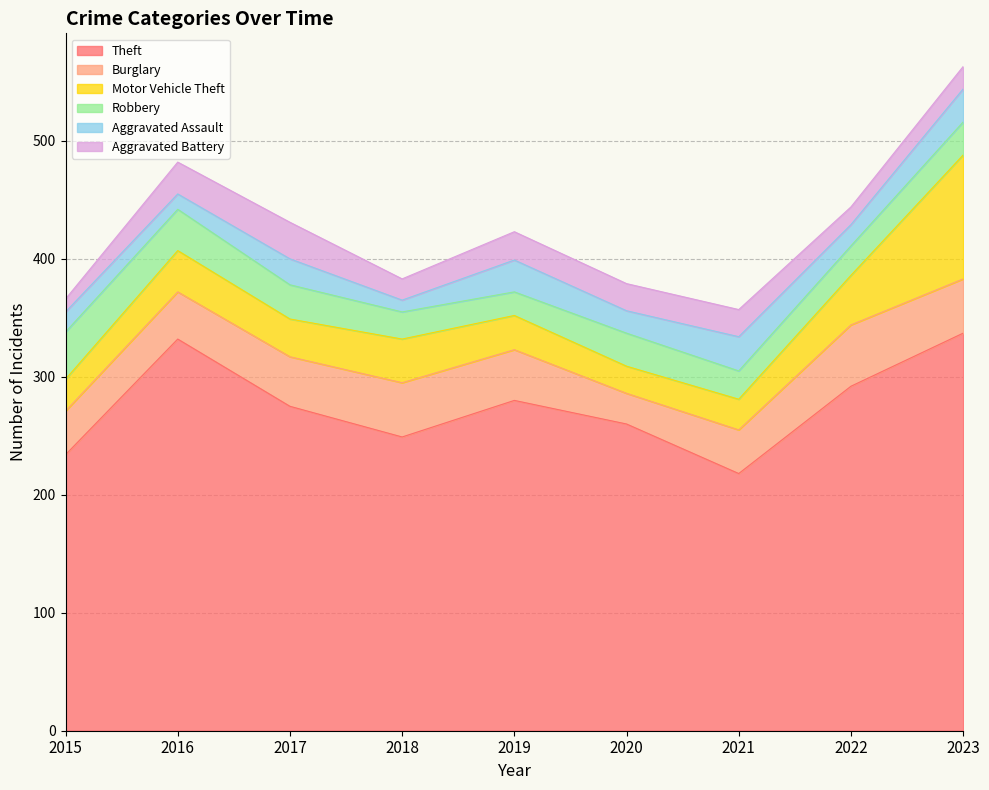

What is the sum of the Robbery values at 2016 and 2023?

63